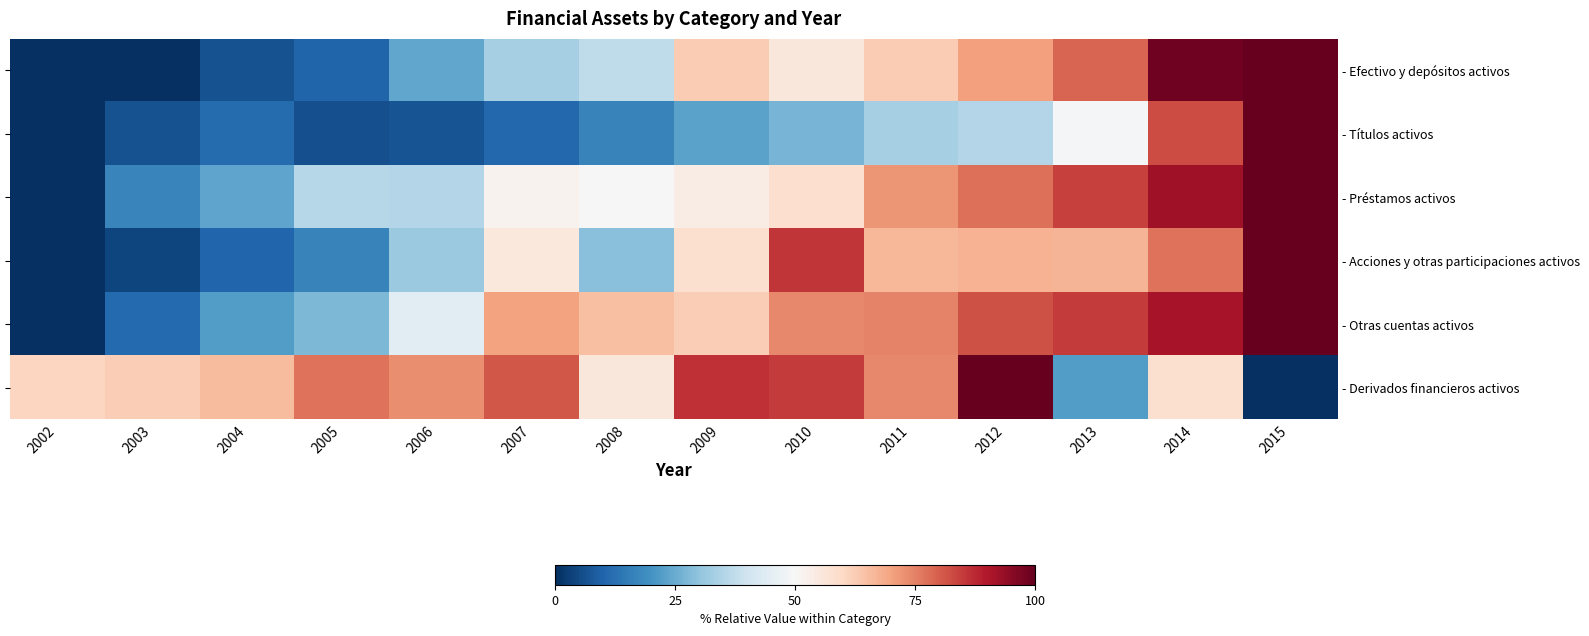

What is the sum of the - Títulos activos values at 2006 and 2013?

56.1